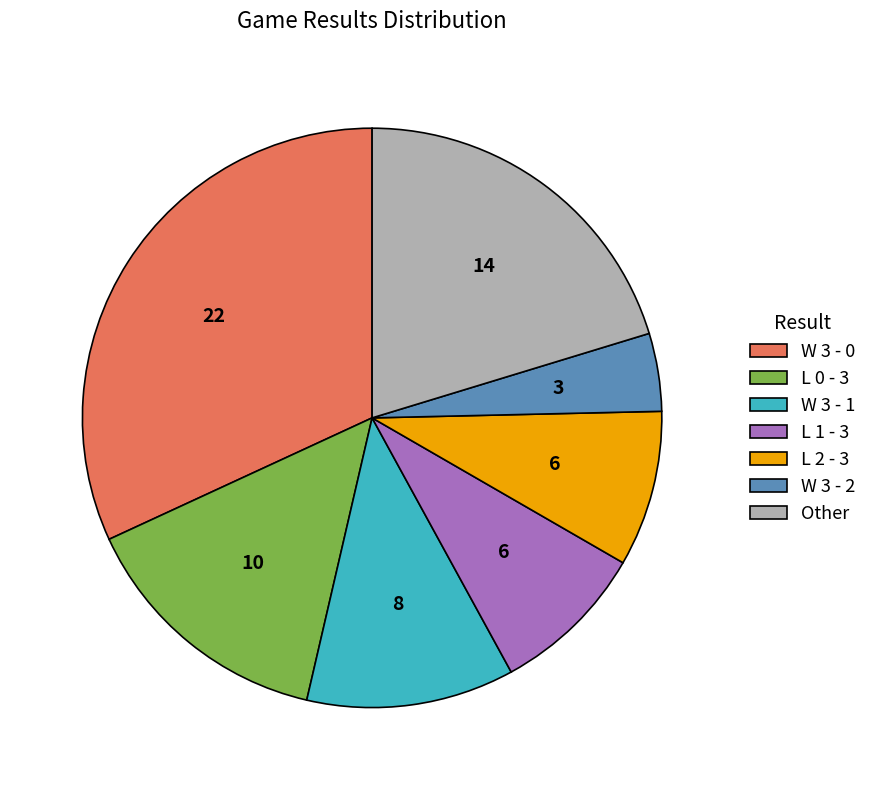

Combined, do L 0 - 3 and L 2 - 3 account for over 50%?

No